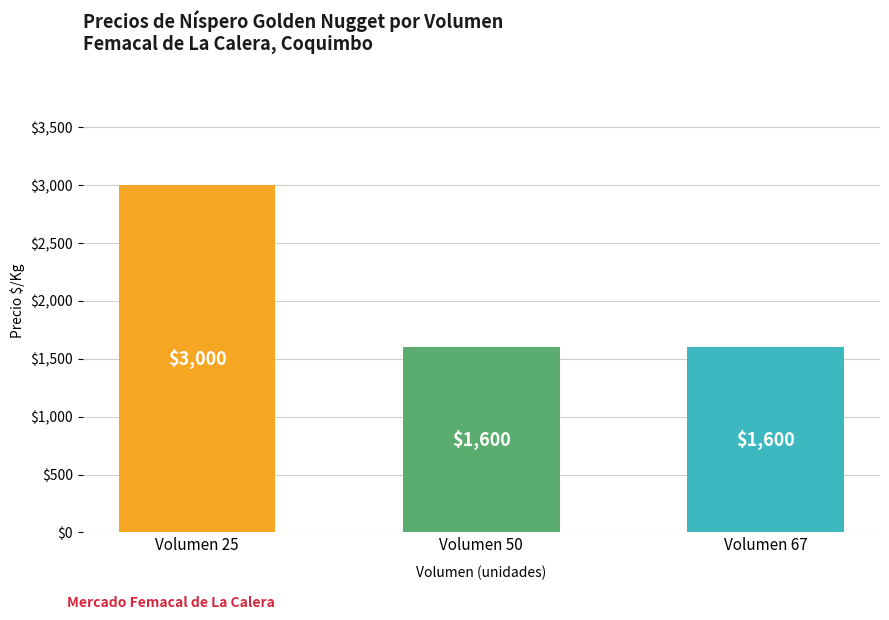

True or false: the data shows 1600 at Volumen 50.

True